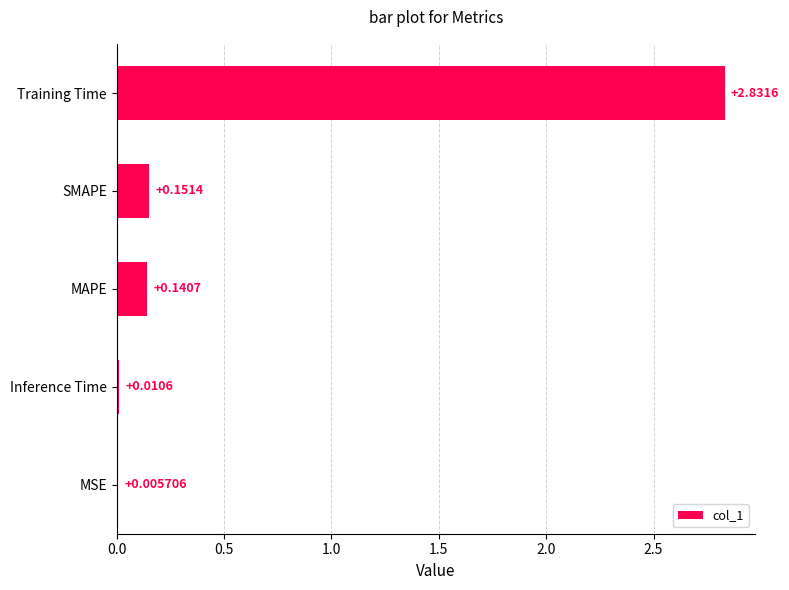

What is the sum of the values at MAPE and Training Time?

3.0